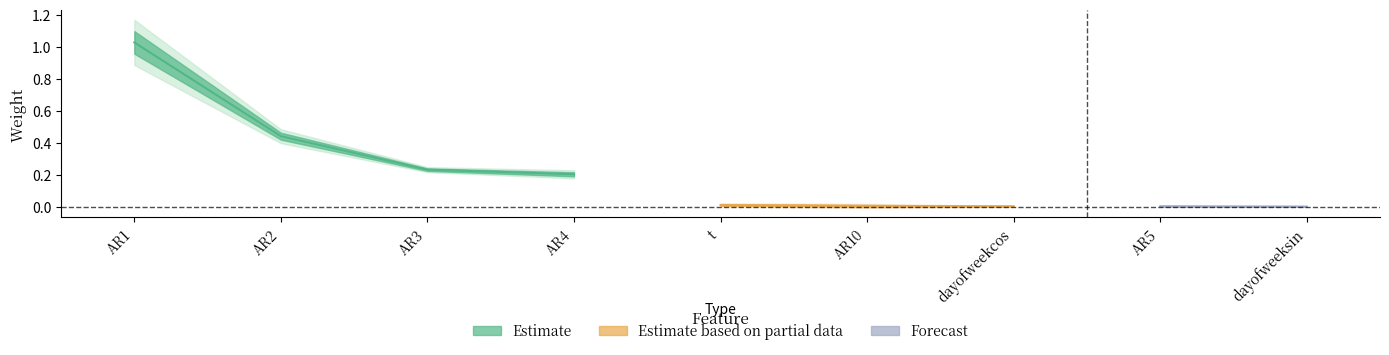

At which category is the sum across all series the highest?

AR1